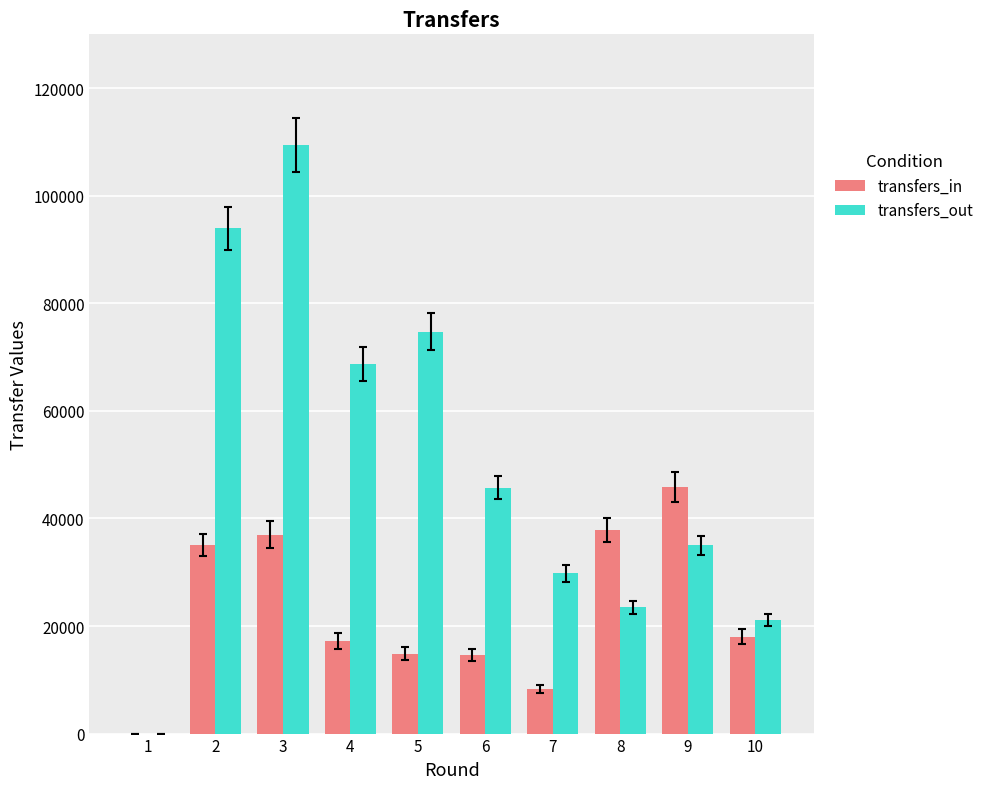

The value of transfers_in at 3 is 36950. True or false?

True